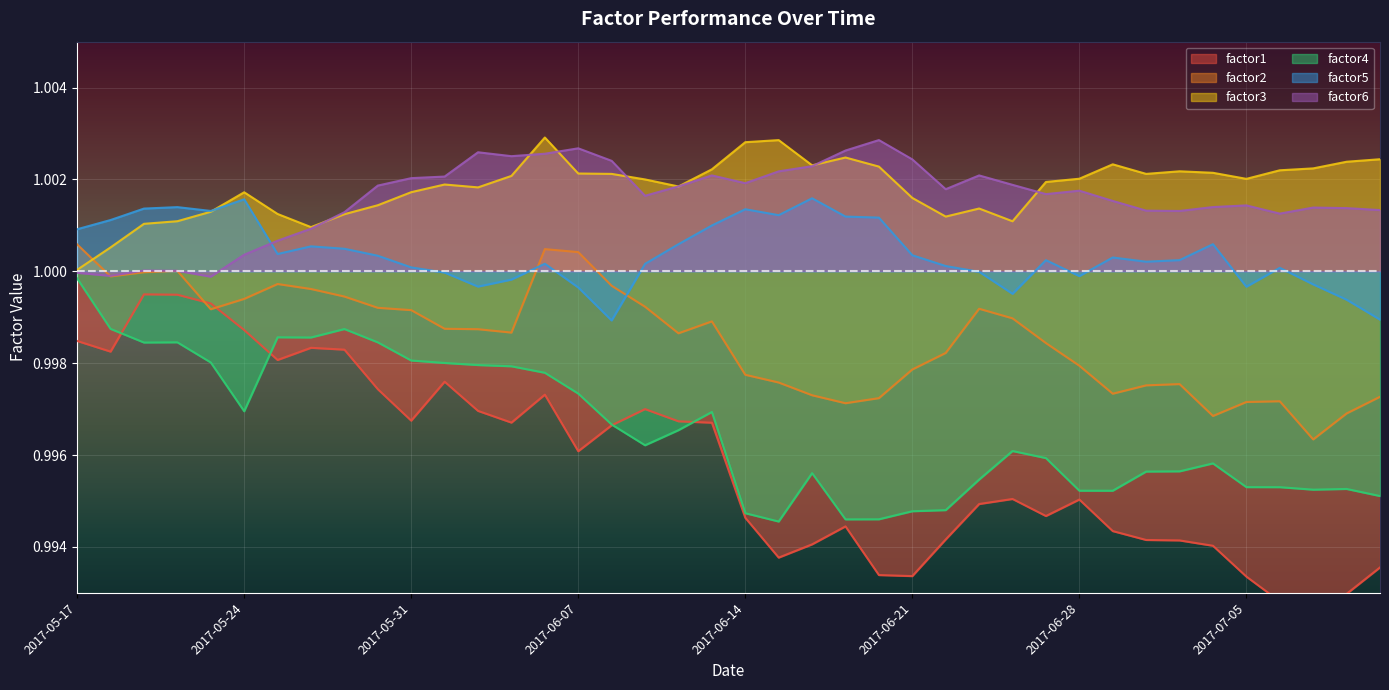

Rank the series by their maximum value, from highest to lowest.

factor3, factor6, factor5, factor2, factor4, factor1